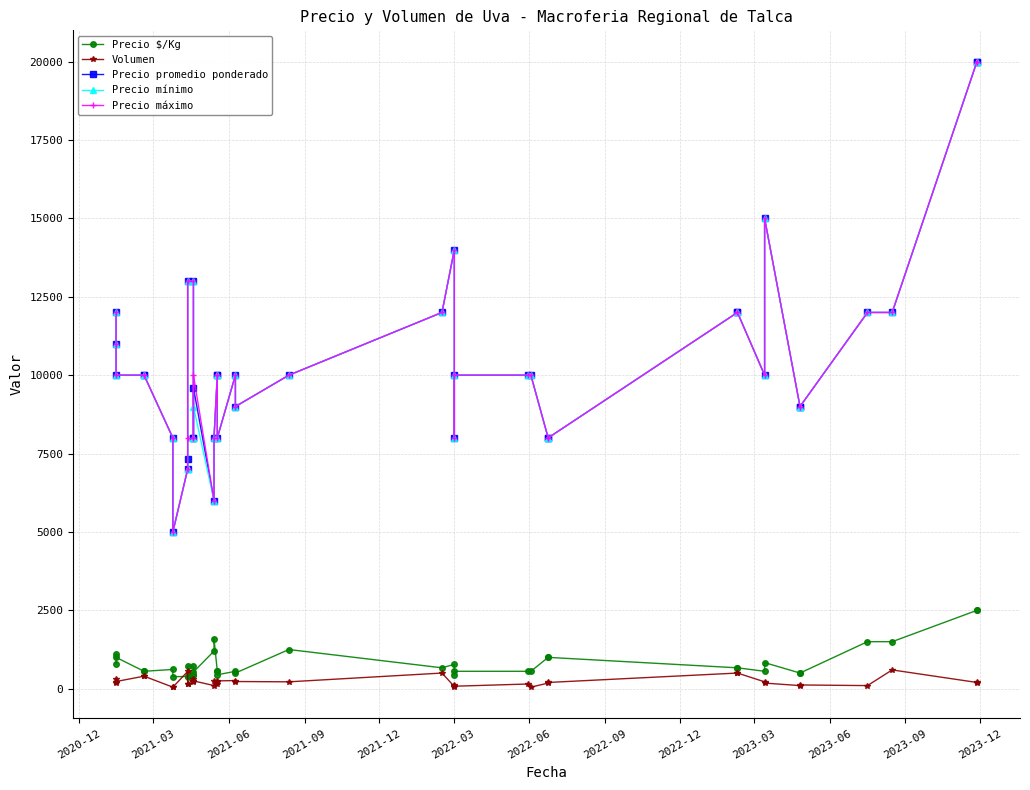

Which series has the largest range (max minus min)?

Precio promedio ponderado